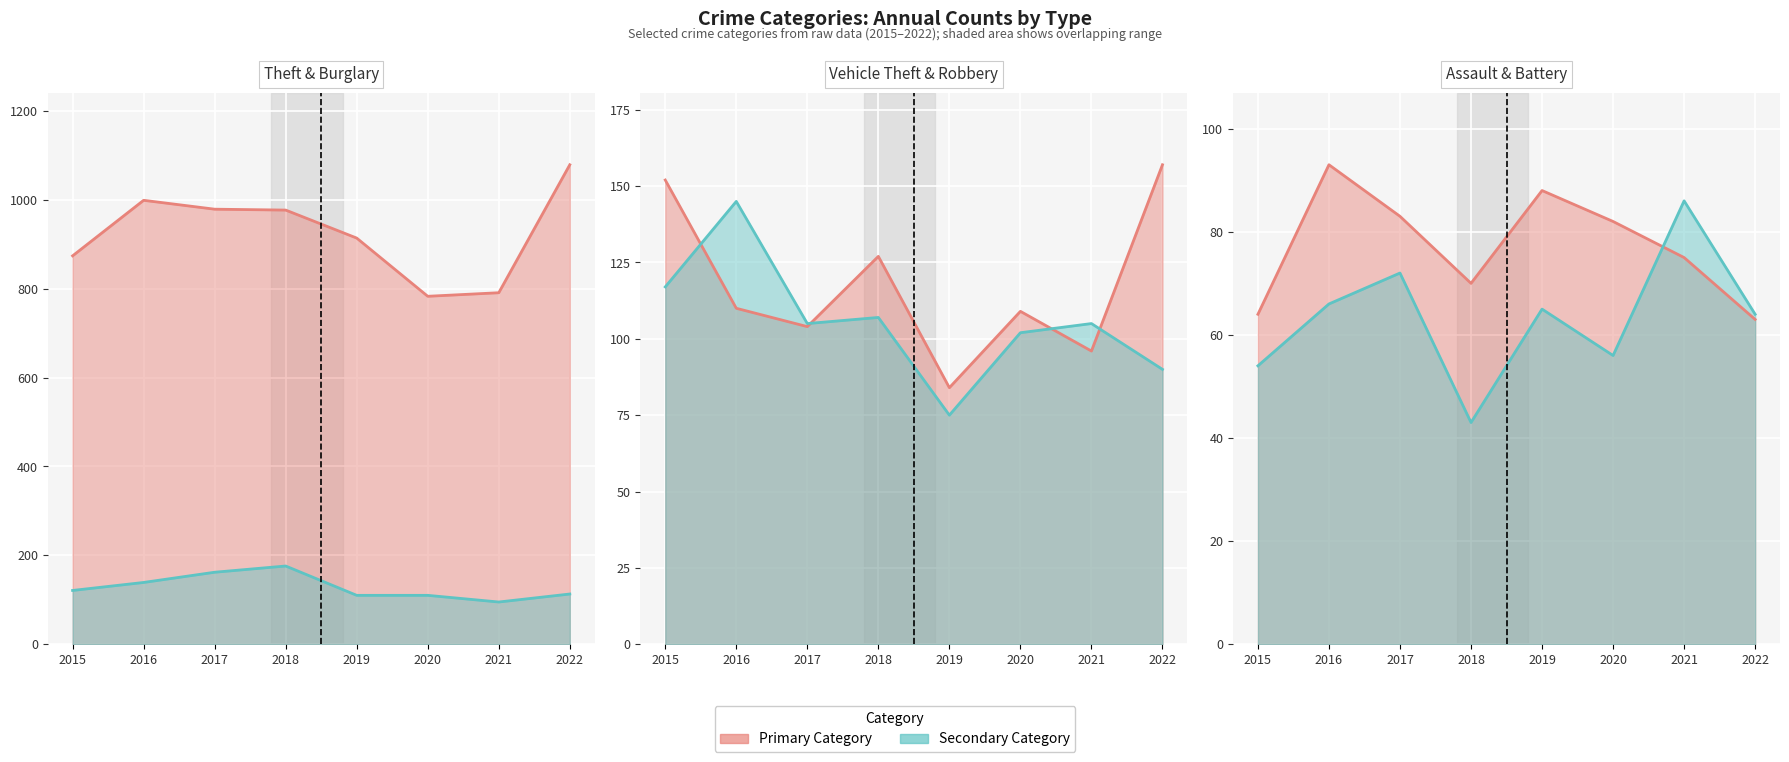

True or false: Theft line and Burglary line intersect in this chart.

False